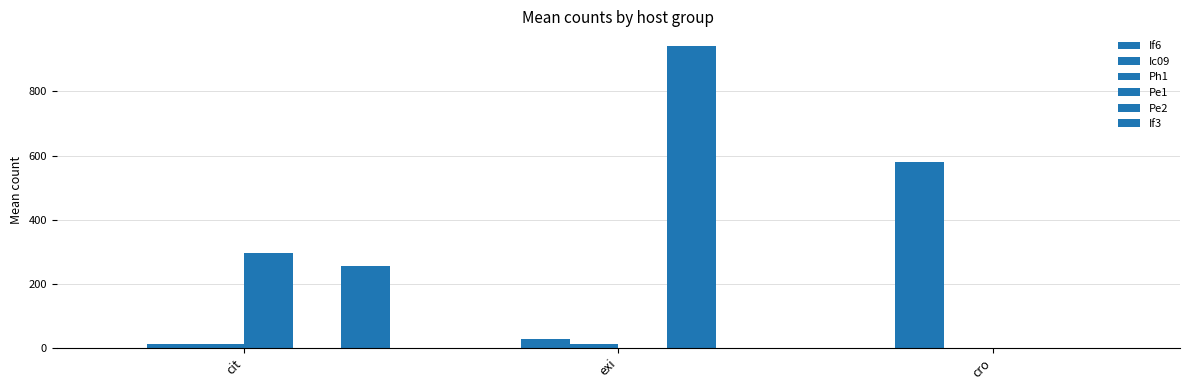

What is the difference between the maximum and minimum values in the Ic09 series?

567.3